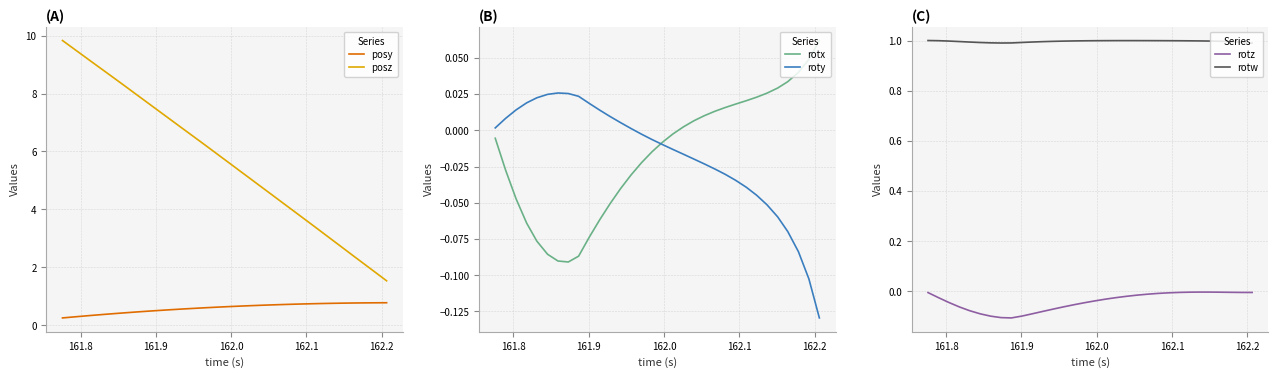

True or false: posz and posy intersect in this chart.

False